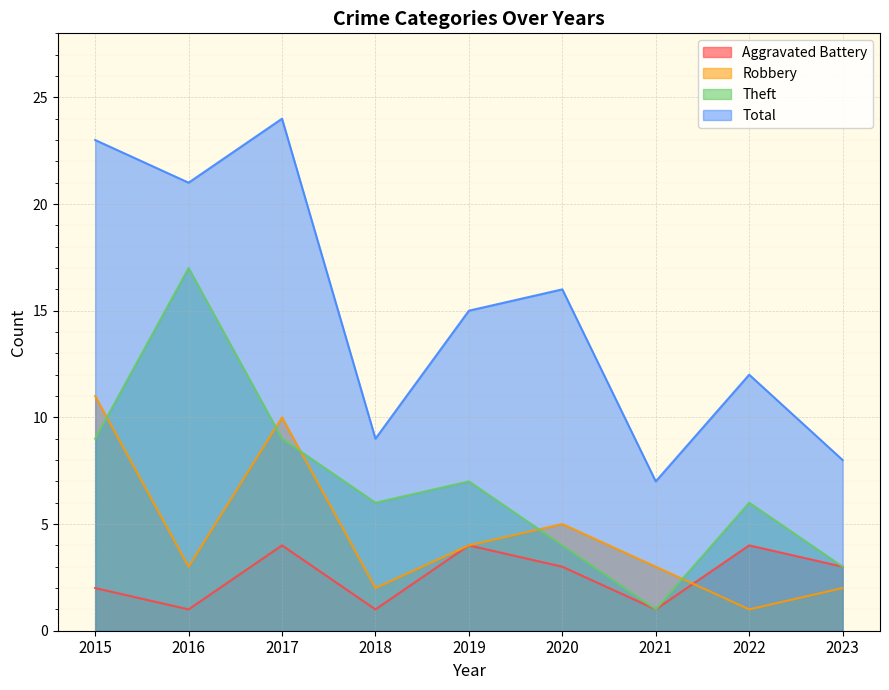

At which category does the chart reach its minimum across all series?

2016